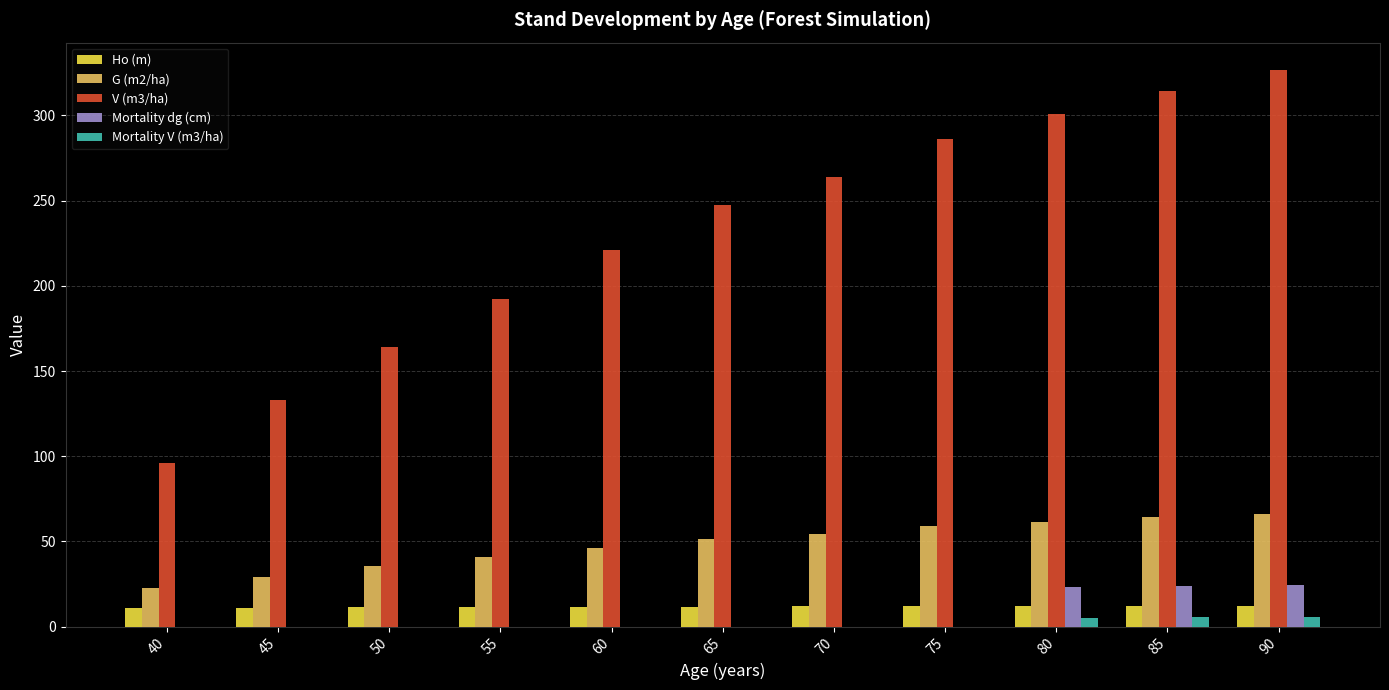

At which category does the chart reach its peak across all series?

90